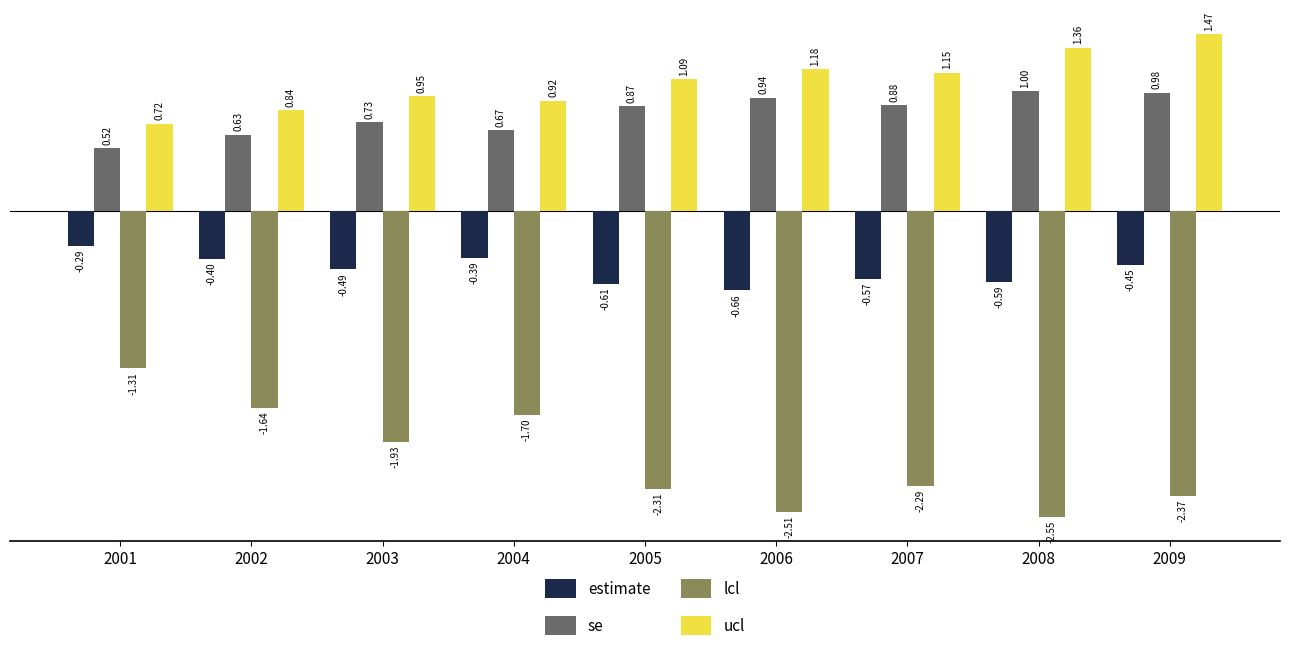

How many groups of bars are there?

9